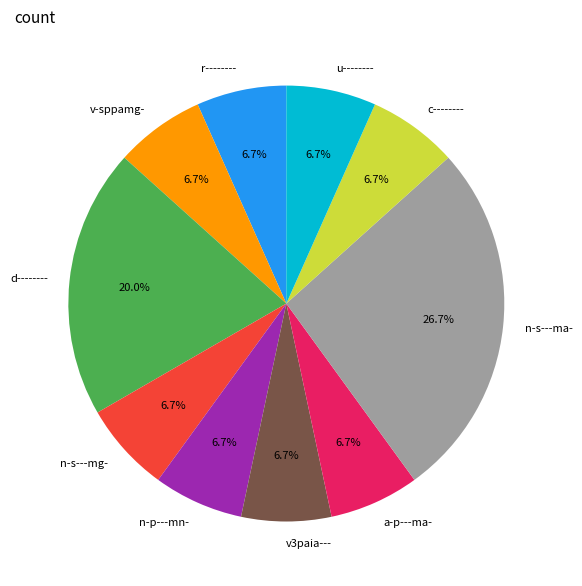

Which category has the biggest portion of the pie?

n-s---ma-